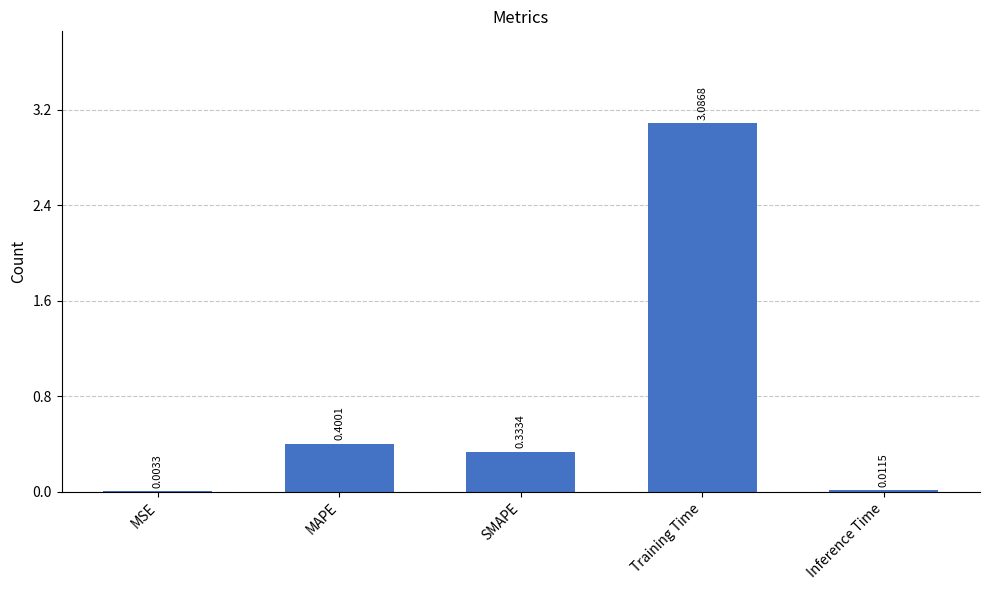

Which category has the highest value across all series?

Training Time